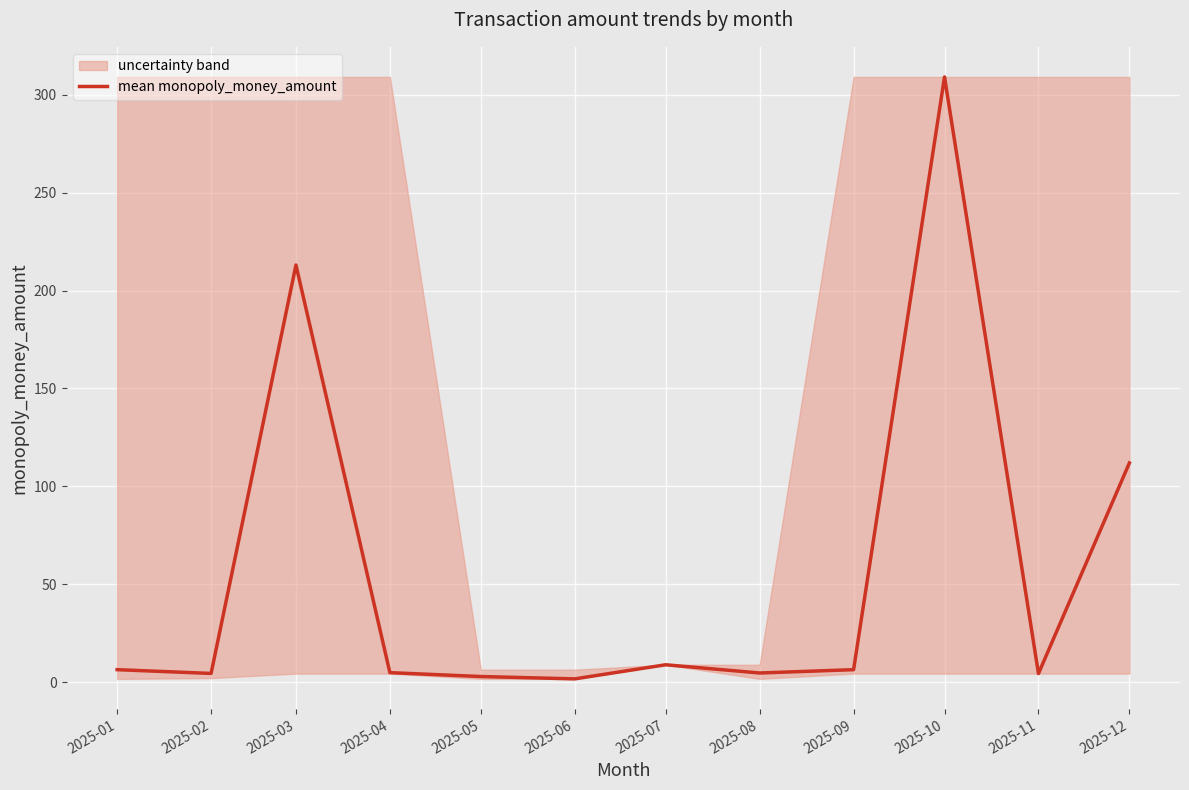

True or false: there are more than 0 points higher than both neighbors.

True